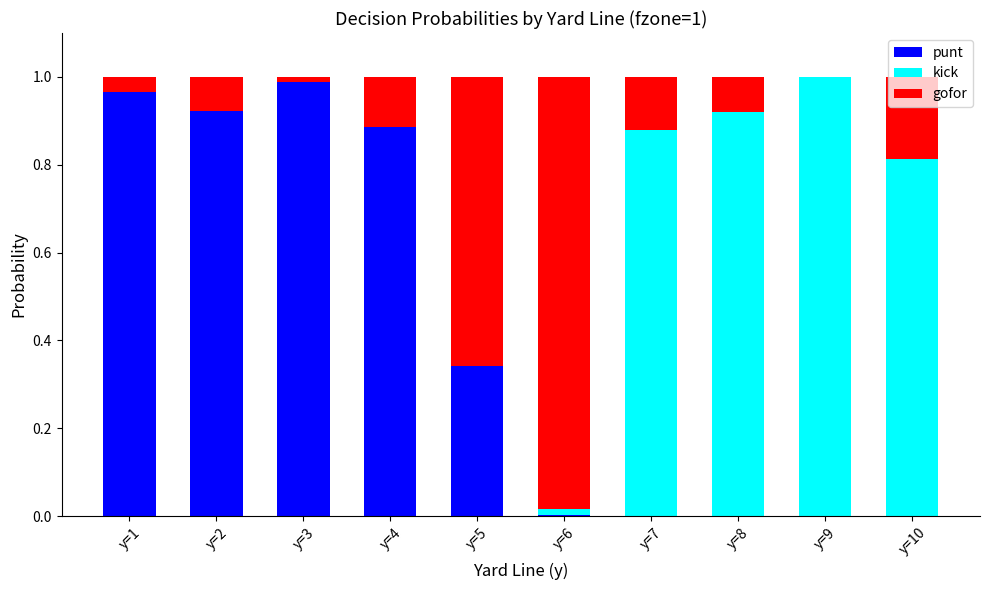

List the labels in order of punt value, largest first.

y=3, y=1, y=2, y=4, y=5, y=6, y=7, y=8, y=9, y=10